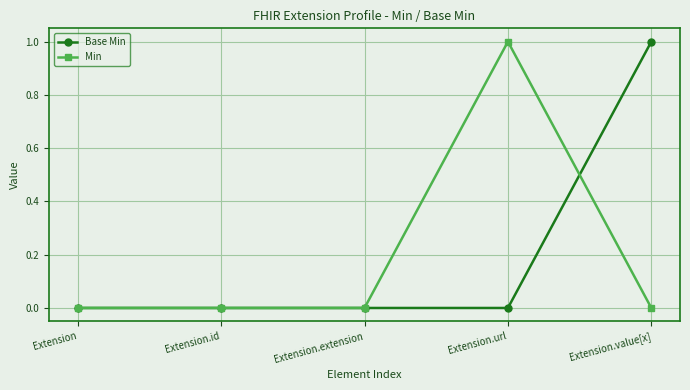

What is the difference between the maximum and second lowest values in the Base Min series?

1